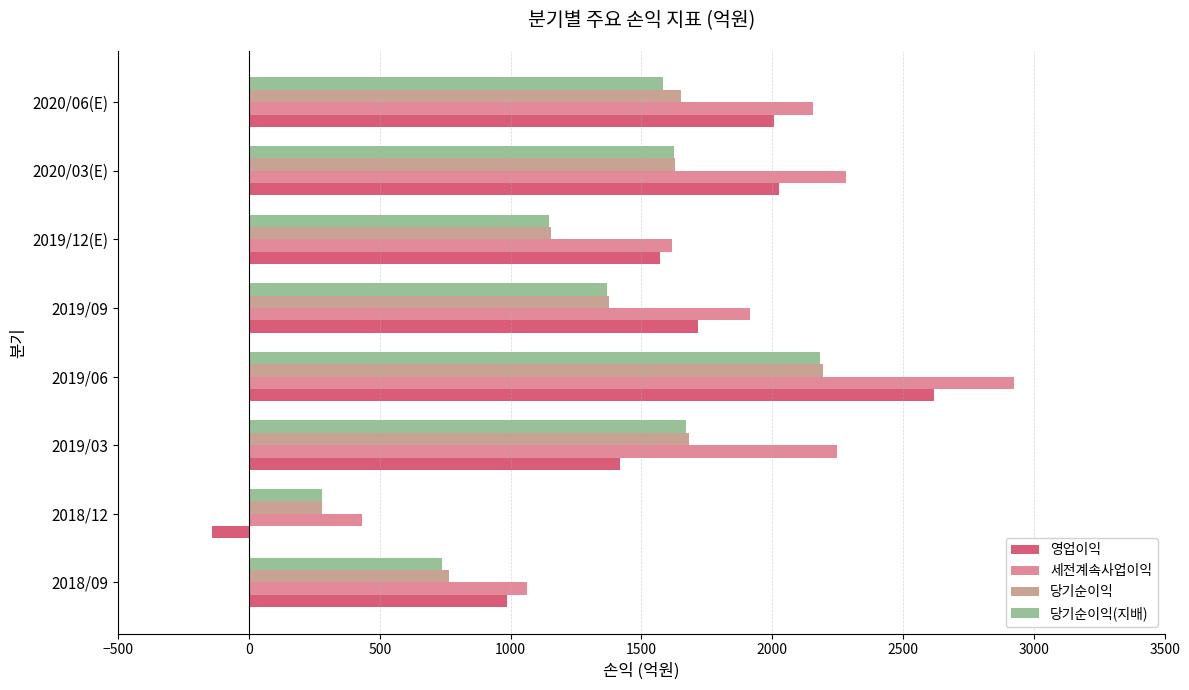

Where is 당기순이익 nearest to the value 1235?

2019/12(E)